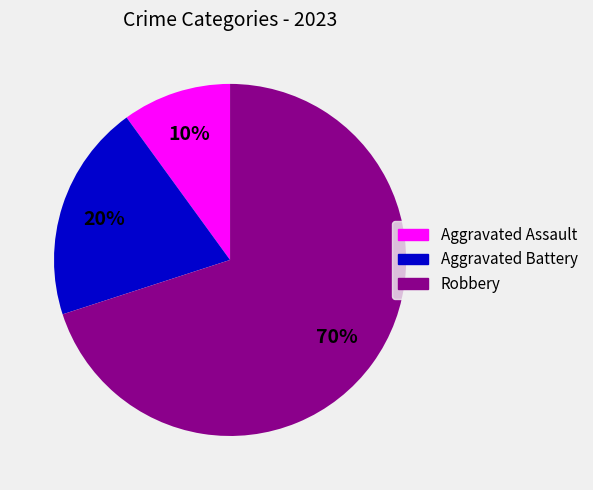

To the nearest percent, what is the combined percentage of Aggravated Assault and Robbery?

80%